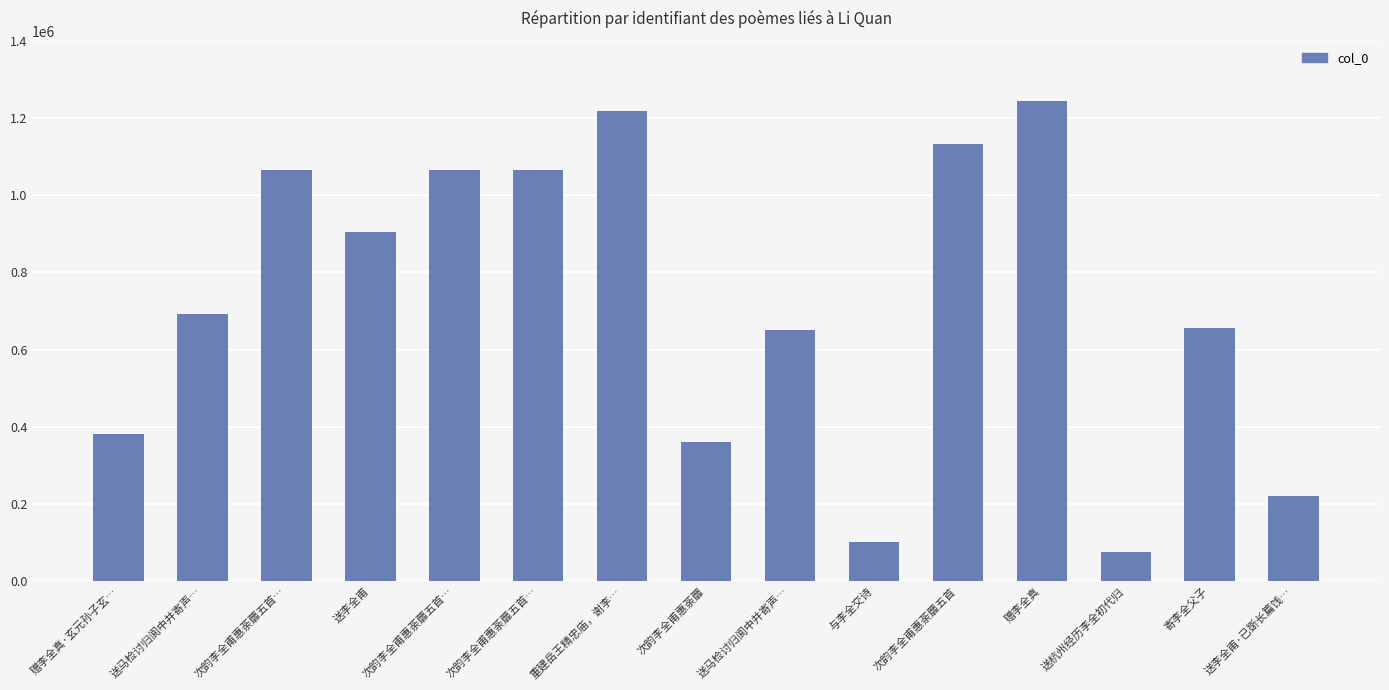

Approximately how many times larger is the value at 送李全甫 compared to 送李全甫·已斲长篇饯…?

4.1